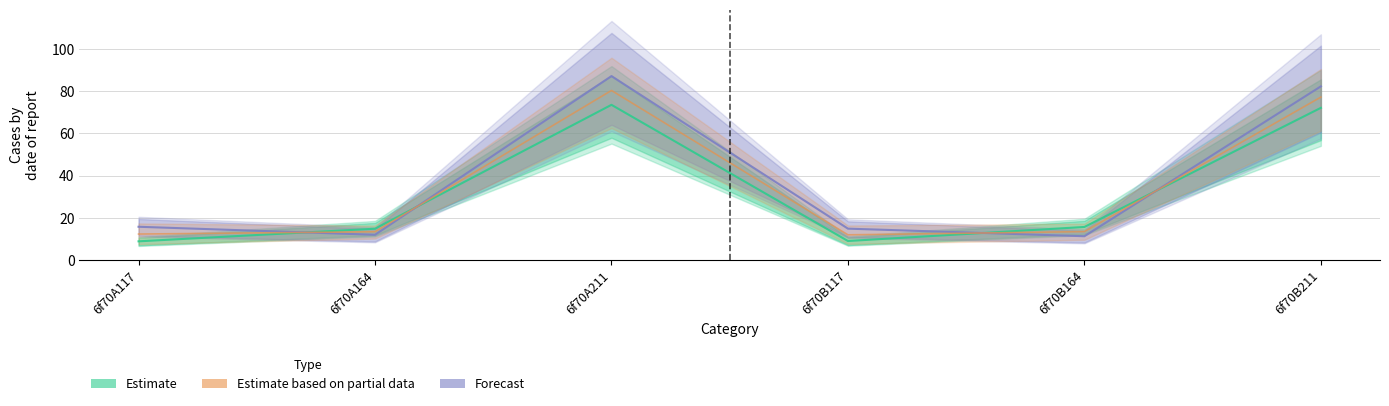

Is it true that Estimate equals 5.7 at 6f70A117?

False